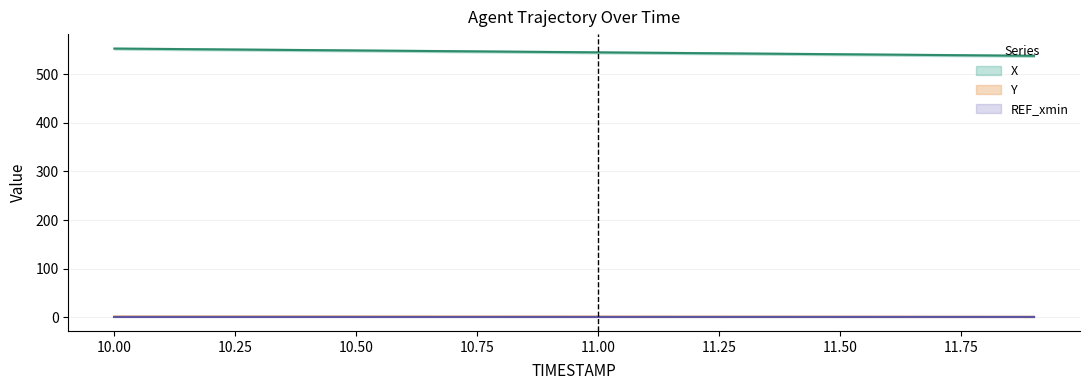

Is it true that X equals 540.0 at 11.7?

True